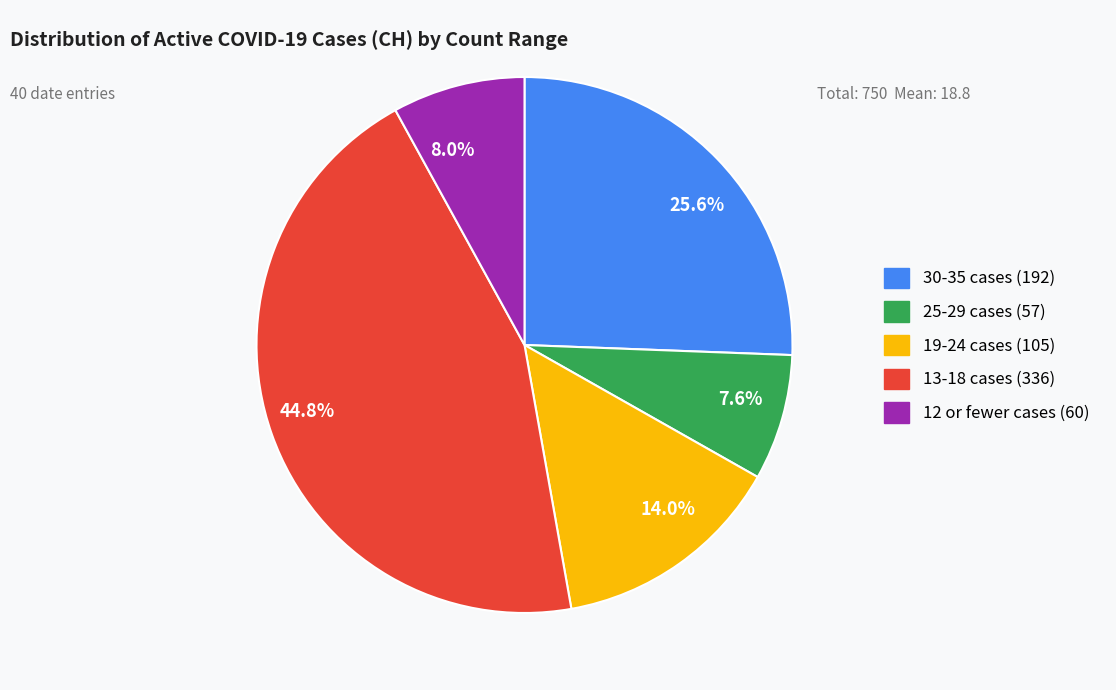

Is there a majority slice in this chart?

No